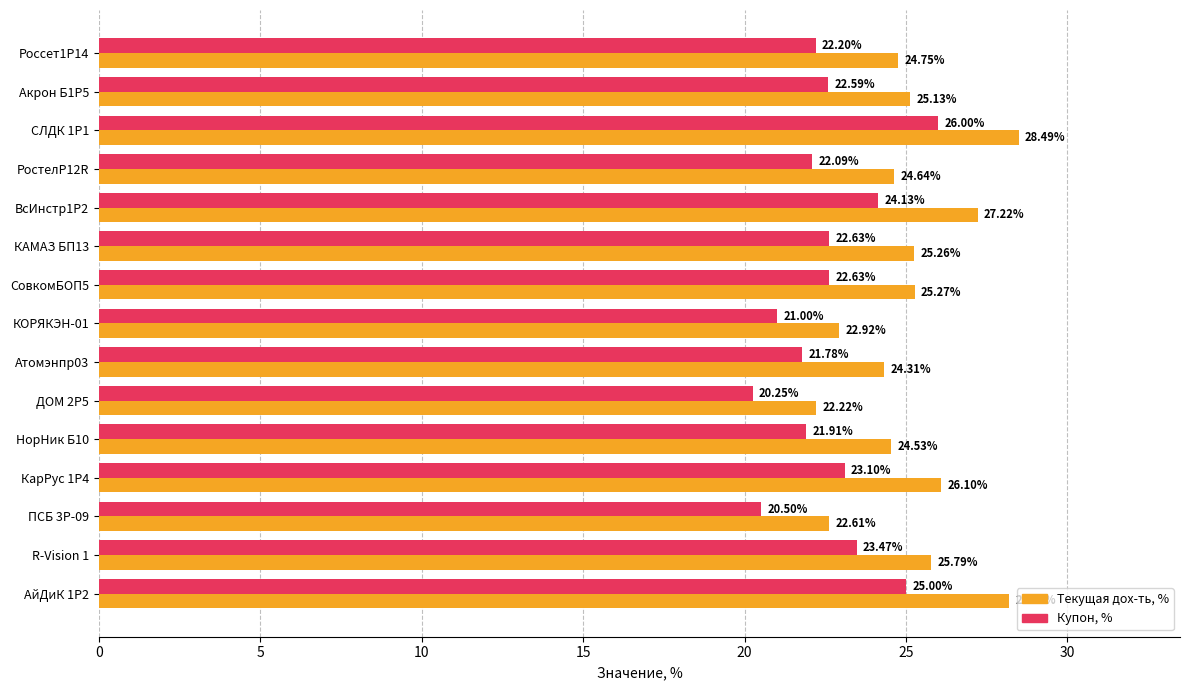

At which category is the sum across all series the highest?

СЛДК 1P1